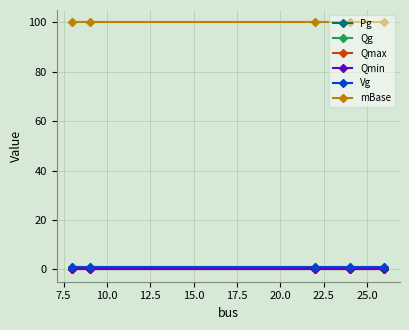

Is this an area chart (filled region under the line)?

No